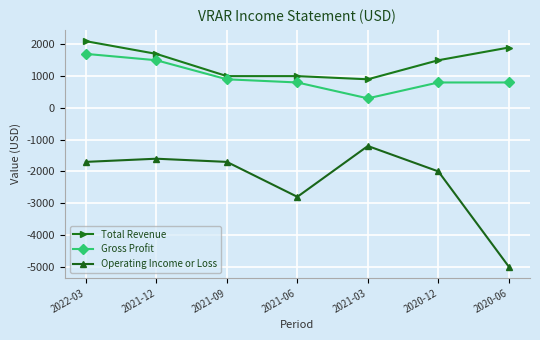

Which series has the largest total across all categories?

Total Revenue